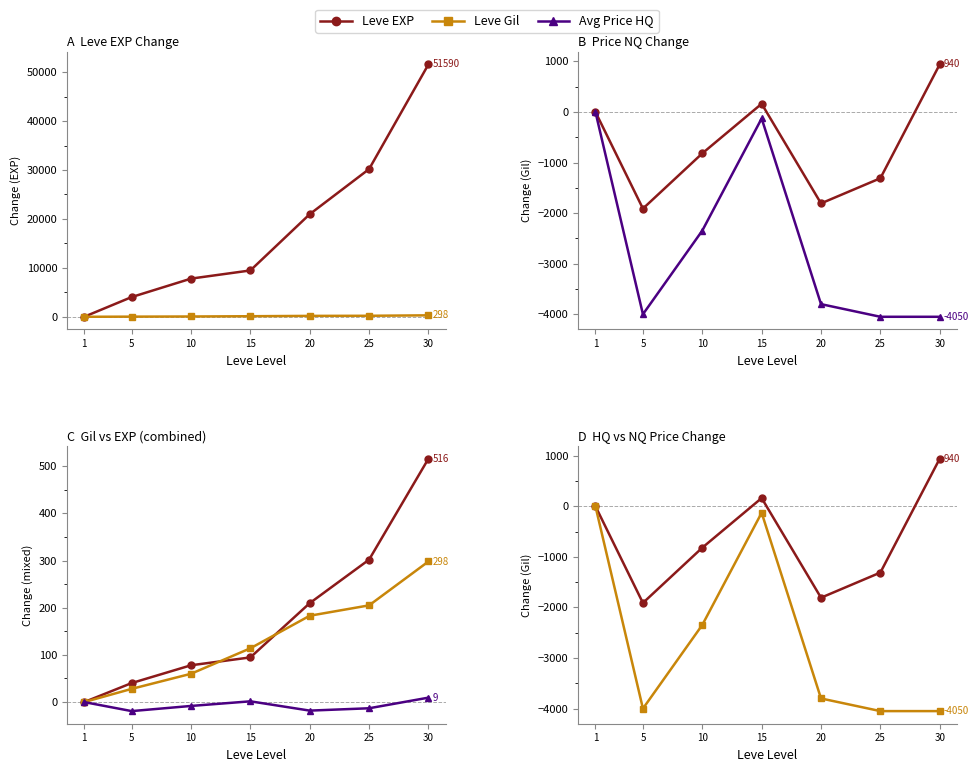

Does the chart display data point markers on the line(s)?

Yes